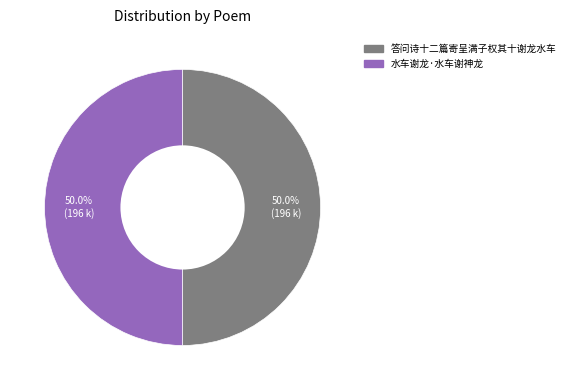

What percentage is NOT represented by 答问诗十二篇寄呈满子权其十谢龙水车?

50.0%